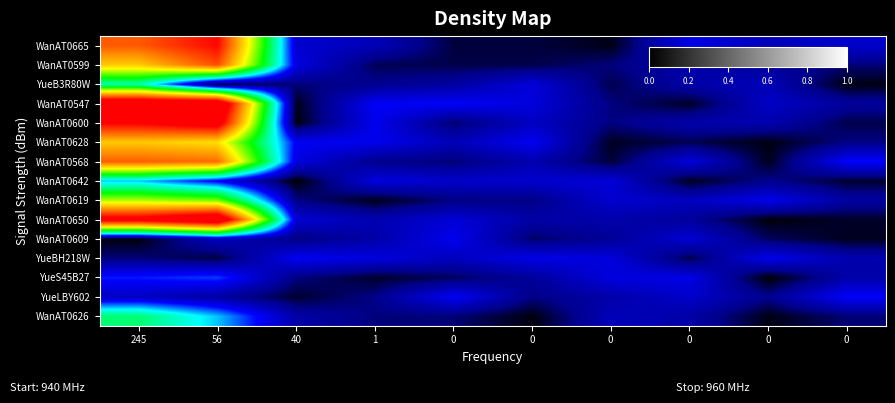

Which category has the lowest value across all series?

40